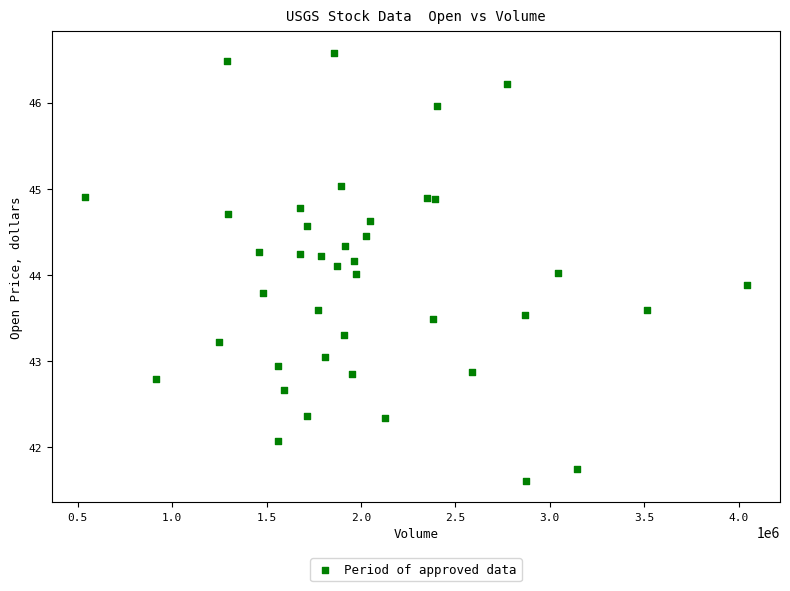

What is the range of X values (max minus min)?

3506900.0